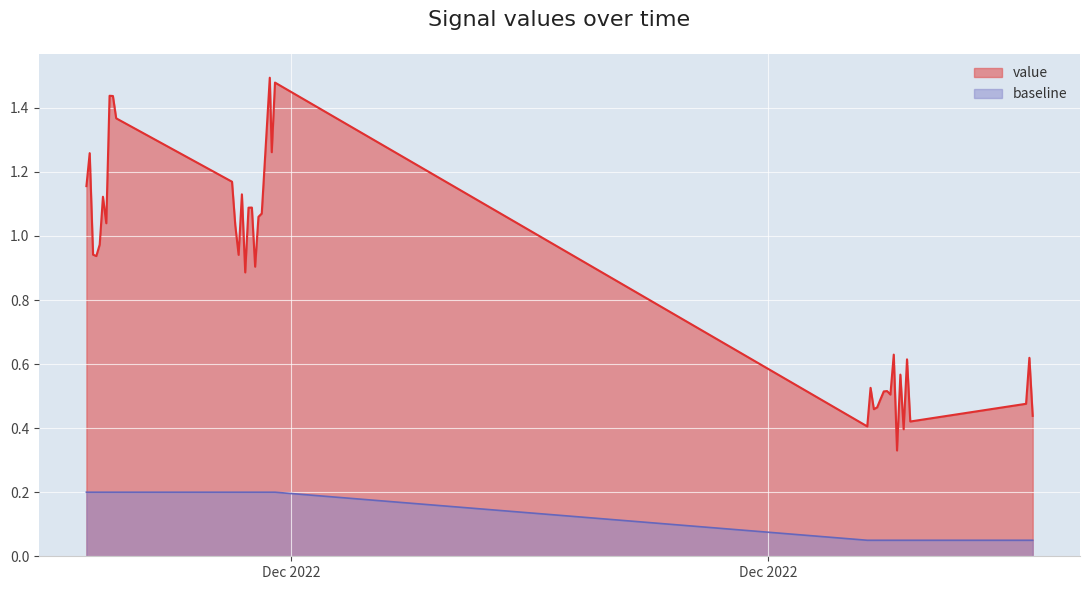

True or false: baseline and value intersect in this chart.

False